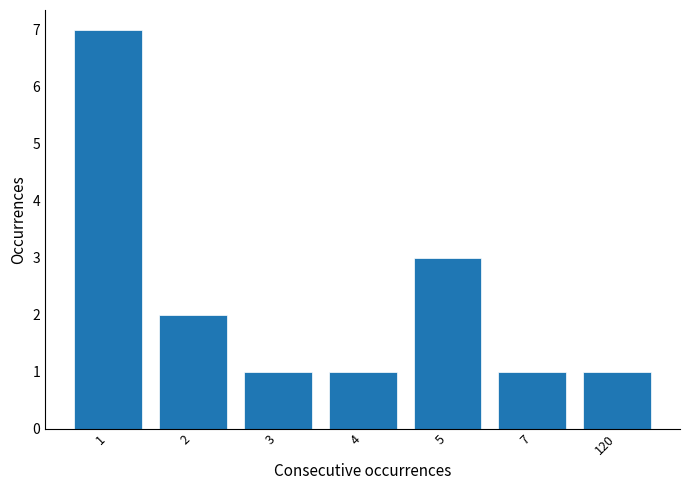

Reading left to right, list all the values displayed in this chart.

1=7	2=2	3=1	4=1	5=3	7=1	120=1